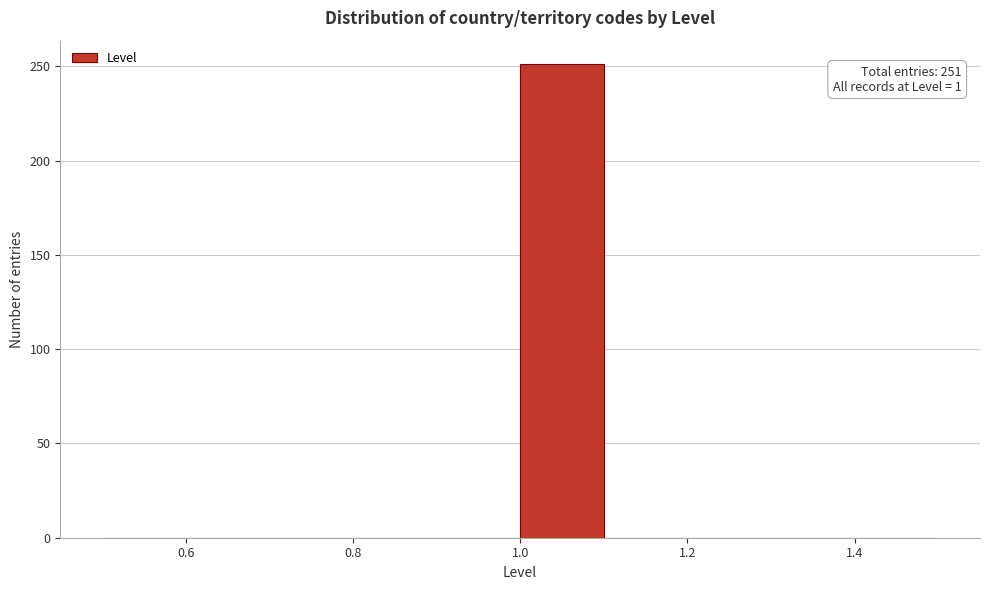

Over which range of the x-axis is the bar tallest?

1.0 to 1.1